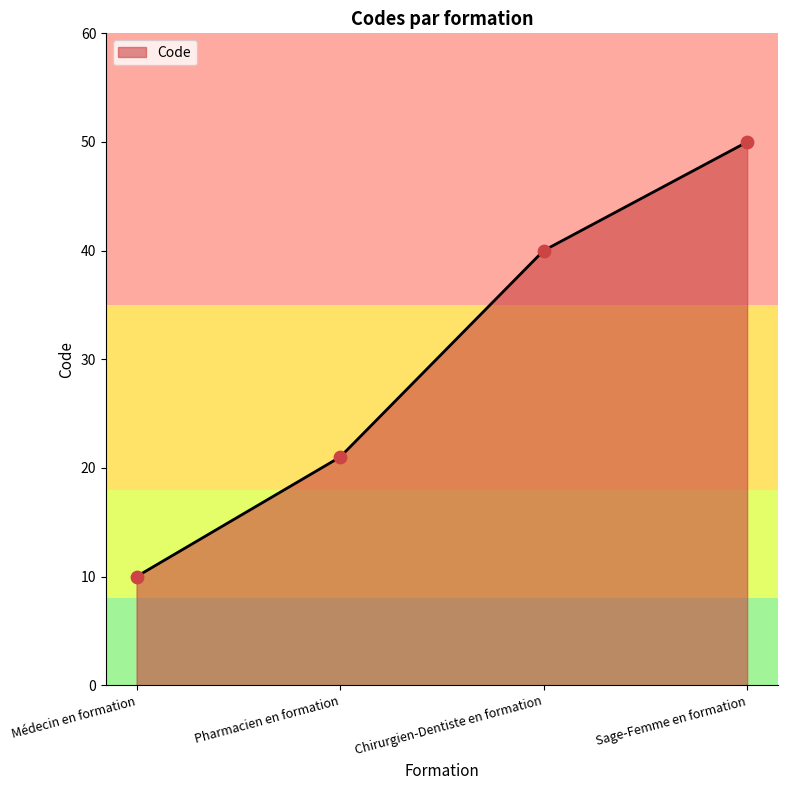

What is the change in value from Médecin en formation to Sage-Femme en formation?

+40